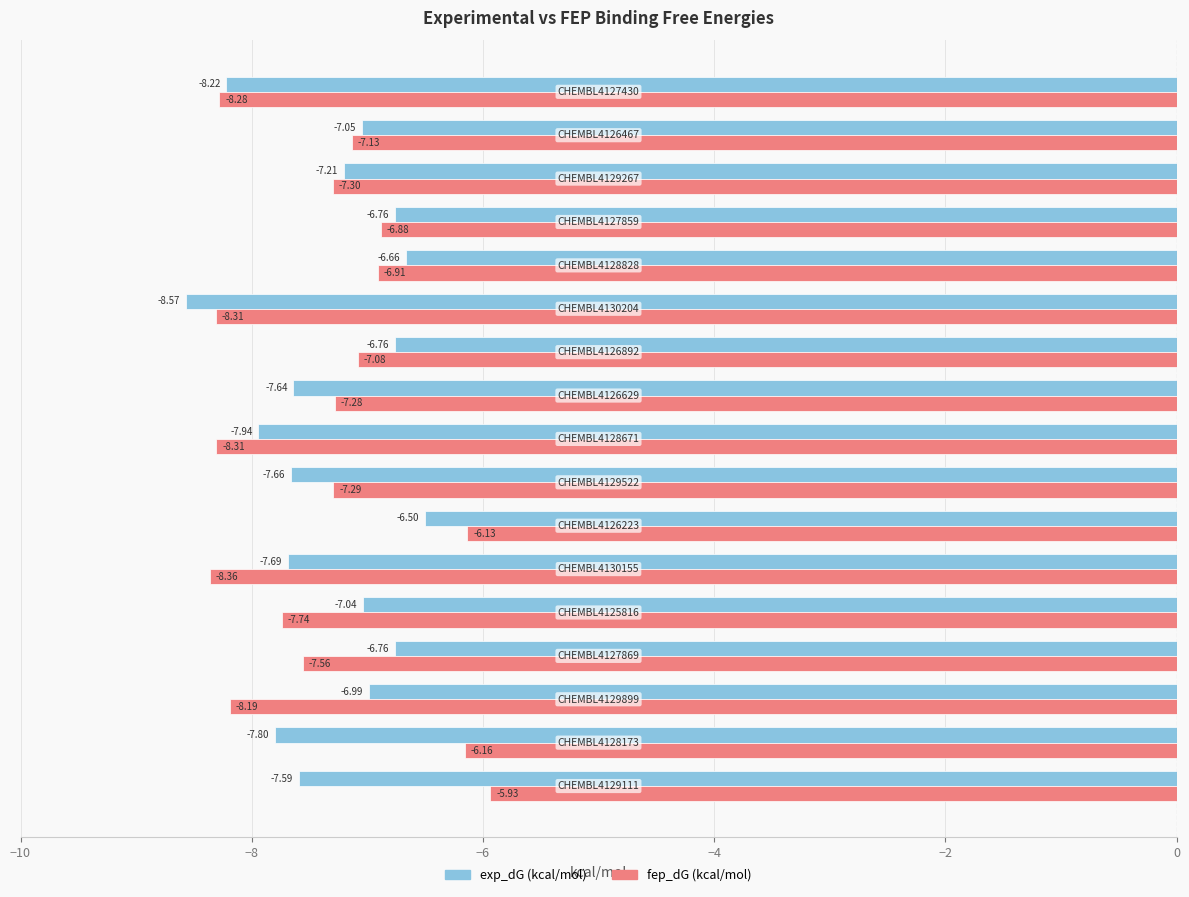

Which series has the largest range (max minus min)?

fep_dG (kcal/mol)